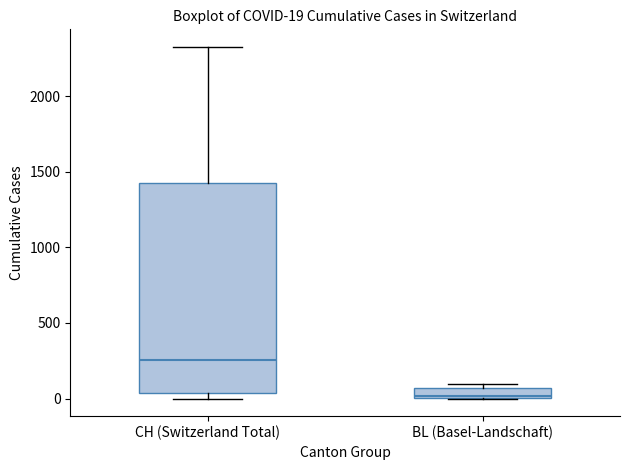

Which box is the tallest, from its lower edge to its upper edge?

CH (Switzerland Total)